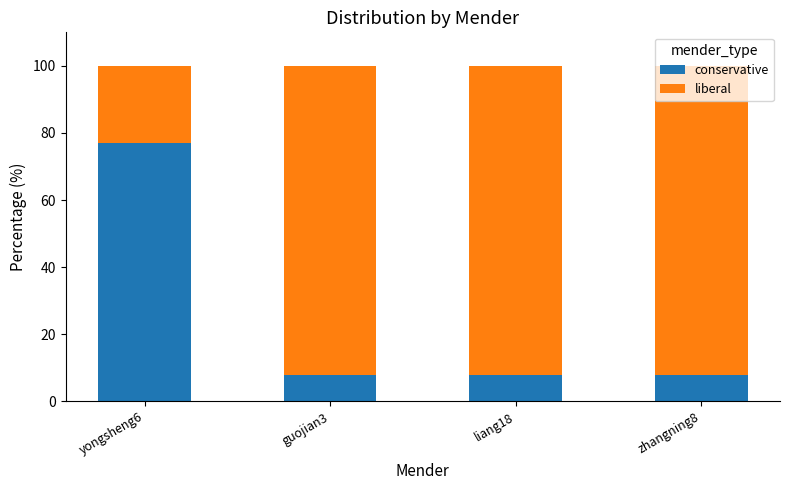

Does the chart contain stacked bars?

Yes